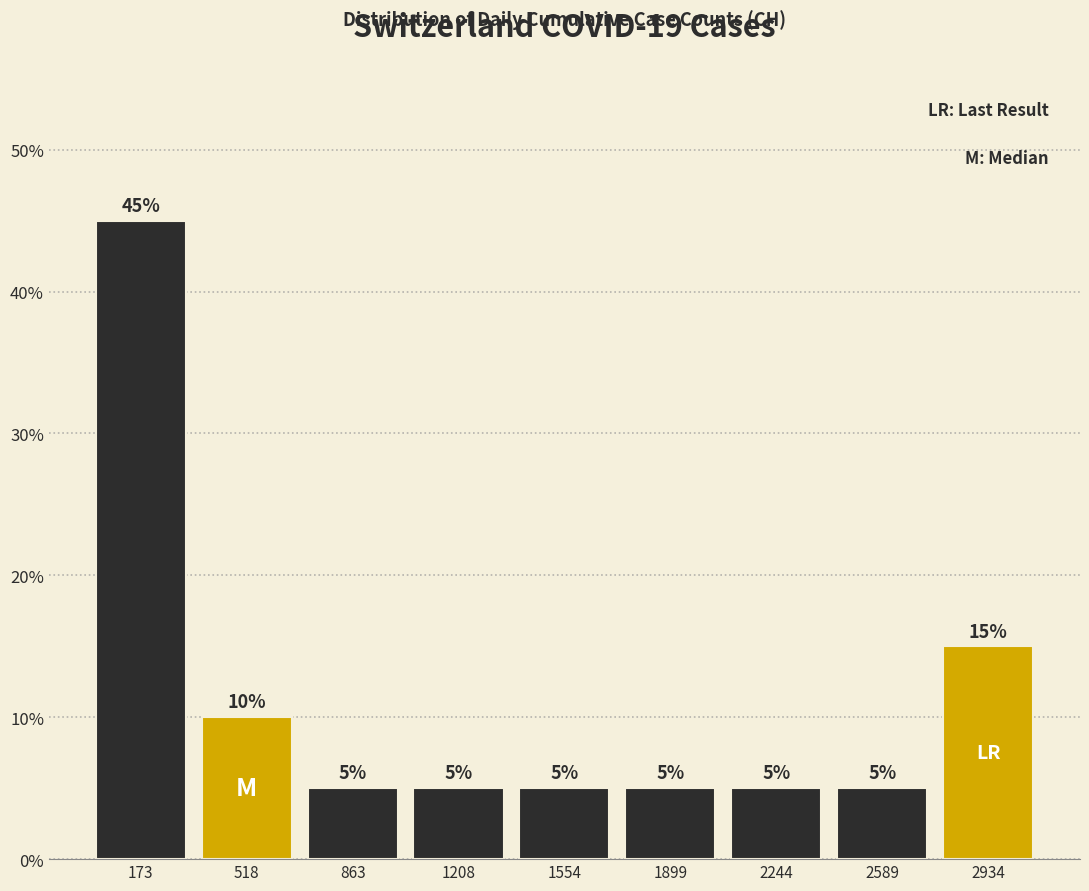

Reading left to right, list every bar in this chart as the range it spans on the x-axis followed by its height. The bar edges are not printed on the chart, so give them approximately, as read against the axis.

0 to 350: 45
350 to 700: 10
700 to 1050: 5
1050 to 1400: 5
1400 to 1750: 5
1750 to 2050: 5
2050 to 2400: 5
2400 to 2750: 5
2750 to 3100: 15